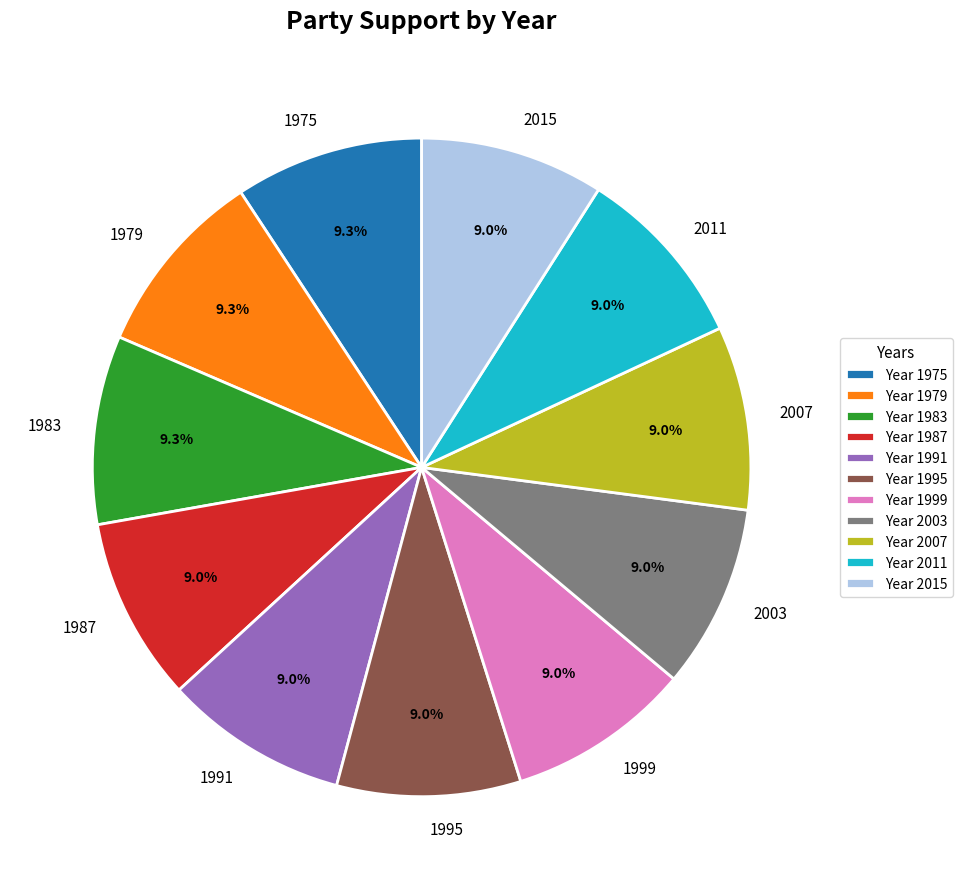

Is there a majority slice in this chart?

No